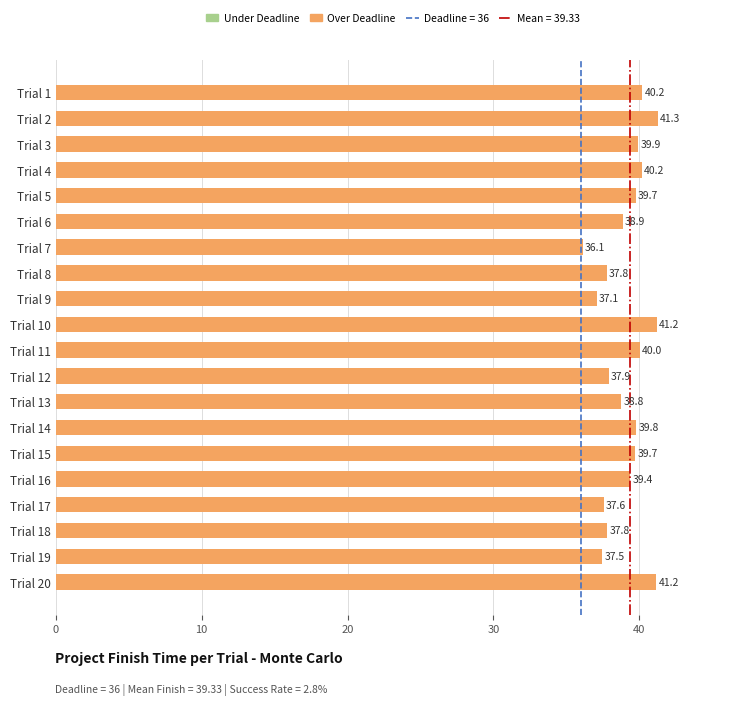

Read the value at Trial 12.

37.9